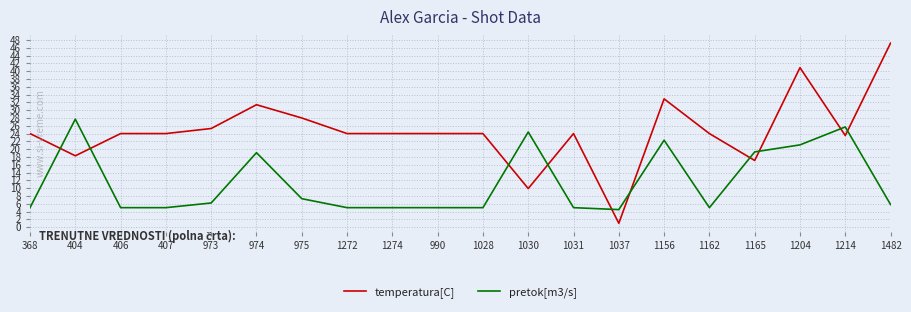

Is it true that pretok[m3/s] equals 5.0 at 368?

True